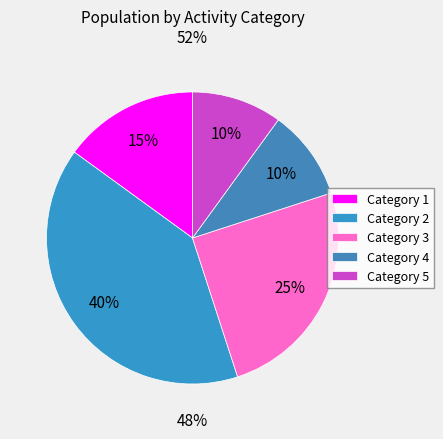

Does 4 account for over 50% of the chart?

No